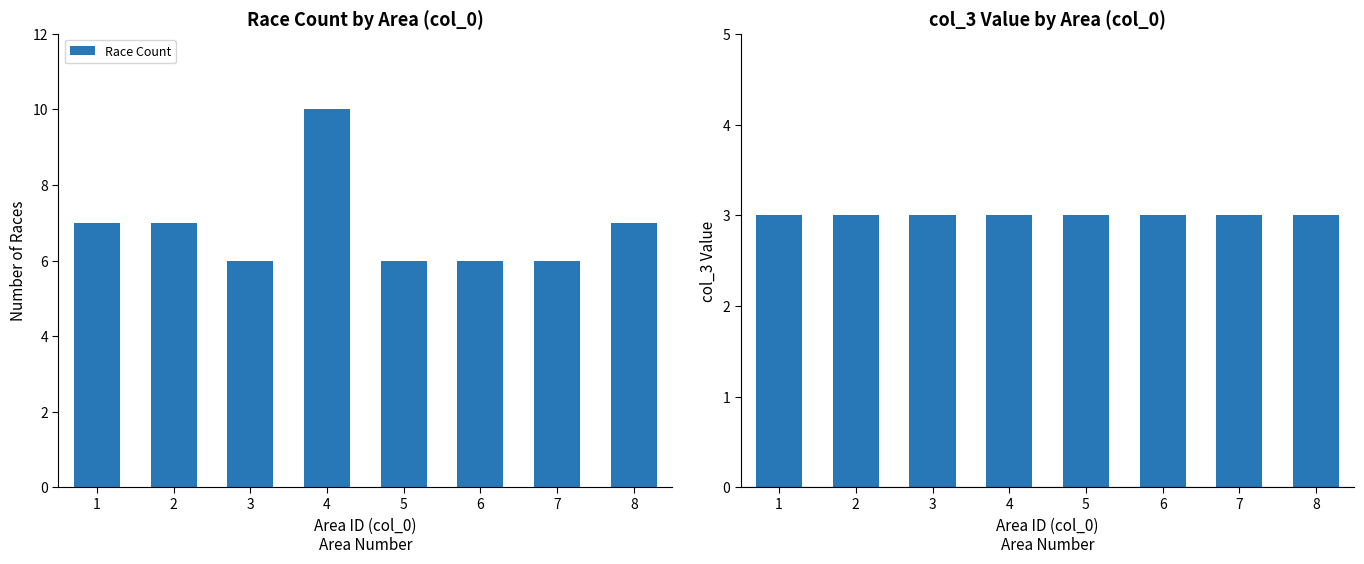

Rank the series by their maximum value, from highest to lowest.

Race Count, col_3 Value